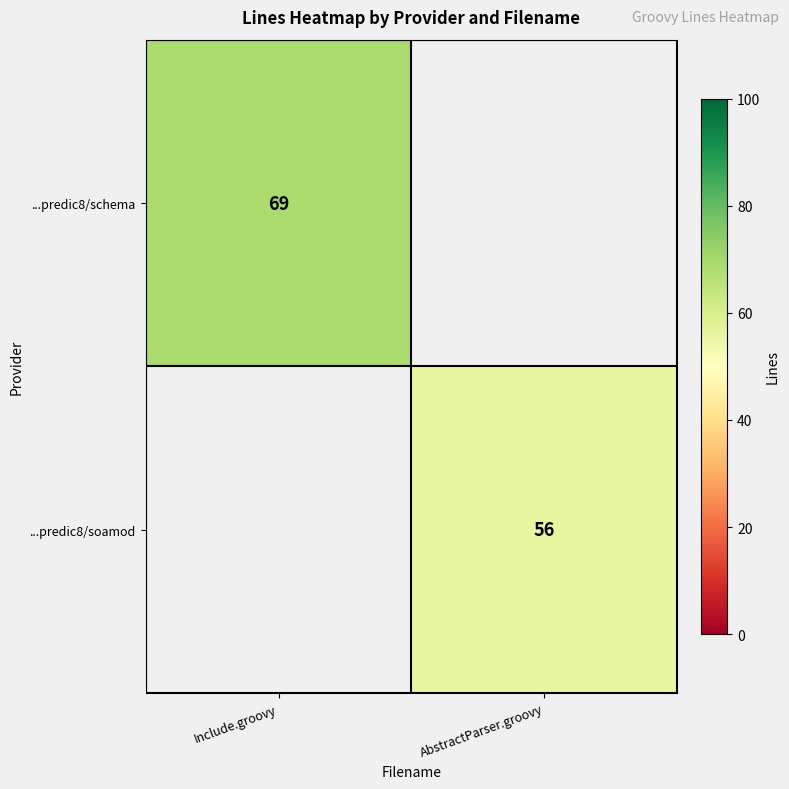

True or false: ...predic8/schema has a value of 103 at Include.groovy.

False